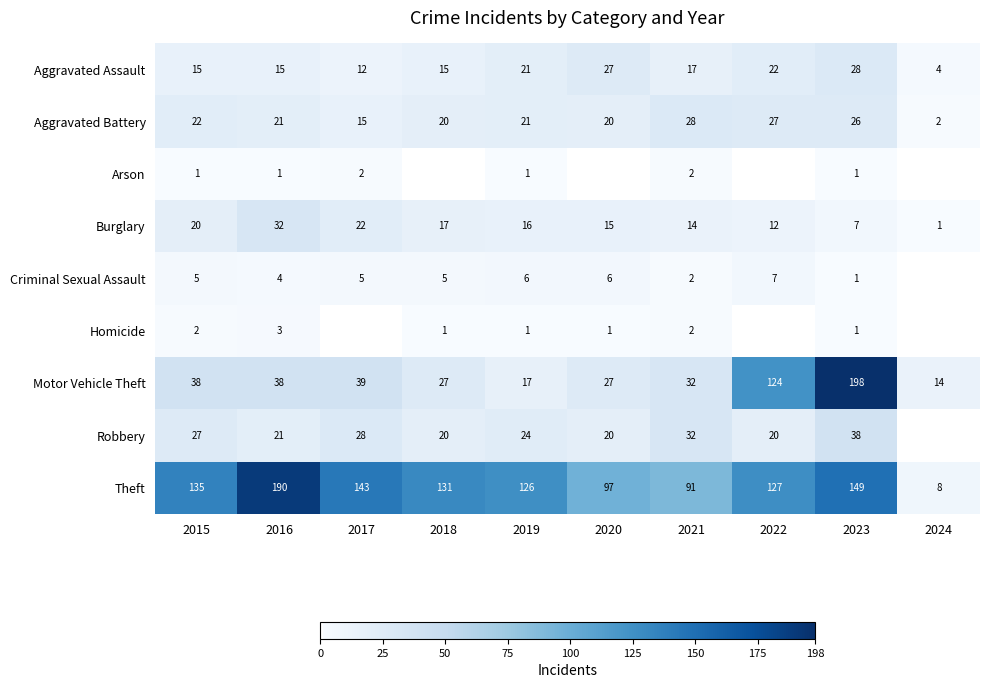

Is the value of Robbery at 2017 greater than the value of Homicide at 2018?

Yes